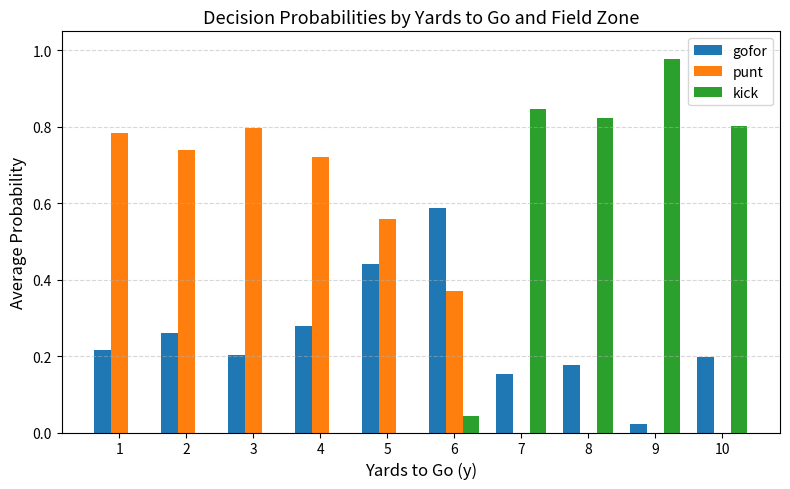

How many punt values are between 0 and 1?

10